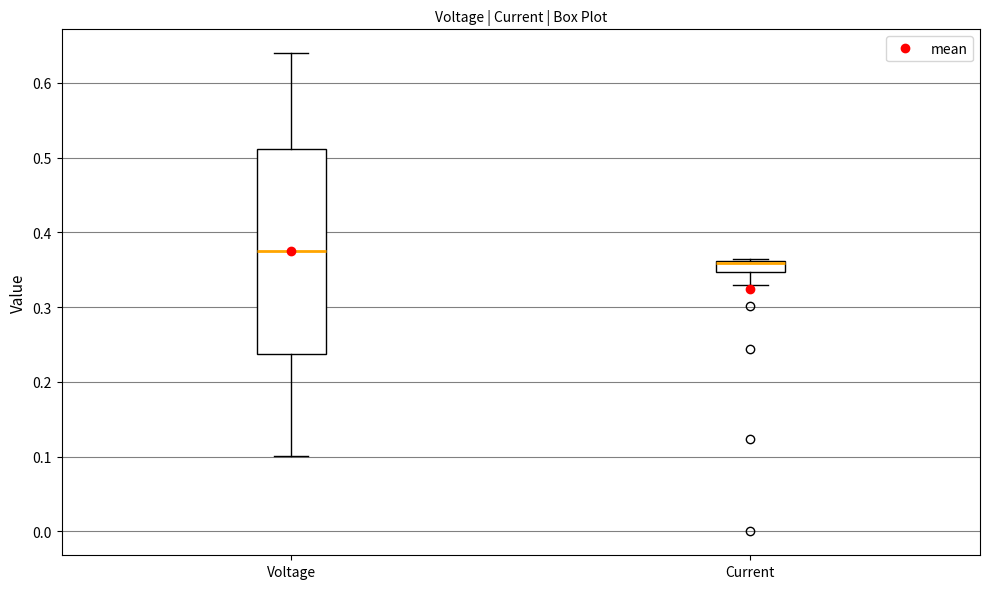

Reading left to right, read every box against the y-axis: the position of its median line, the range the box covers, and the ends of its whiskers. The values are not printed on the chart, so give them approximately, as read against the axis.

Voltage: median 0.38, box 0.24 to 0.51, whiskers 0.10 to 0.64
Current: median 0.36 (just below the box's upper edge), box 0.35 to 0.36, whiskers 0.33 to 0.36